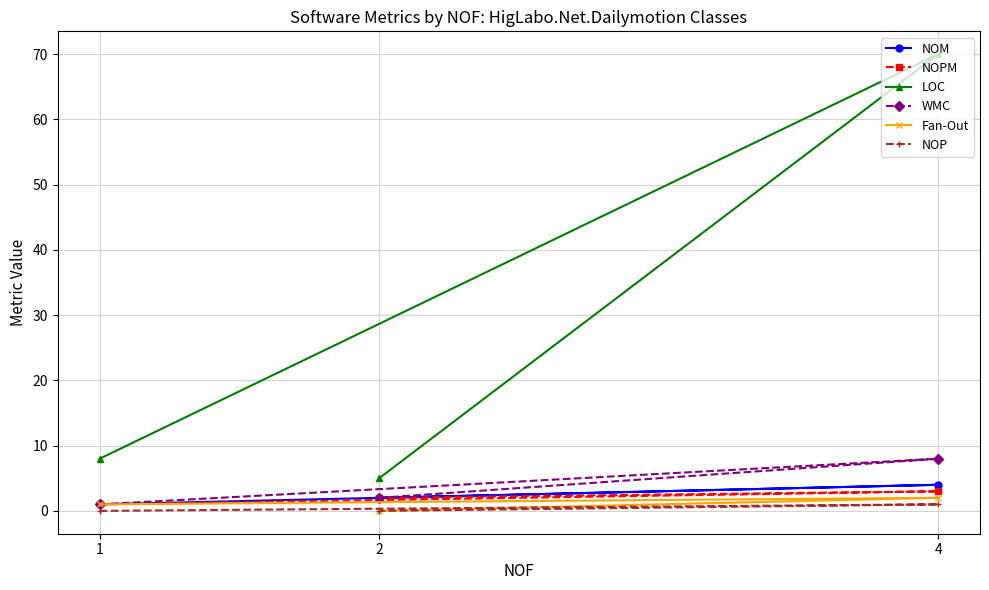

What is the sum of the NOPM values at 4 and 1?

4